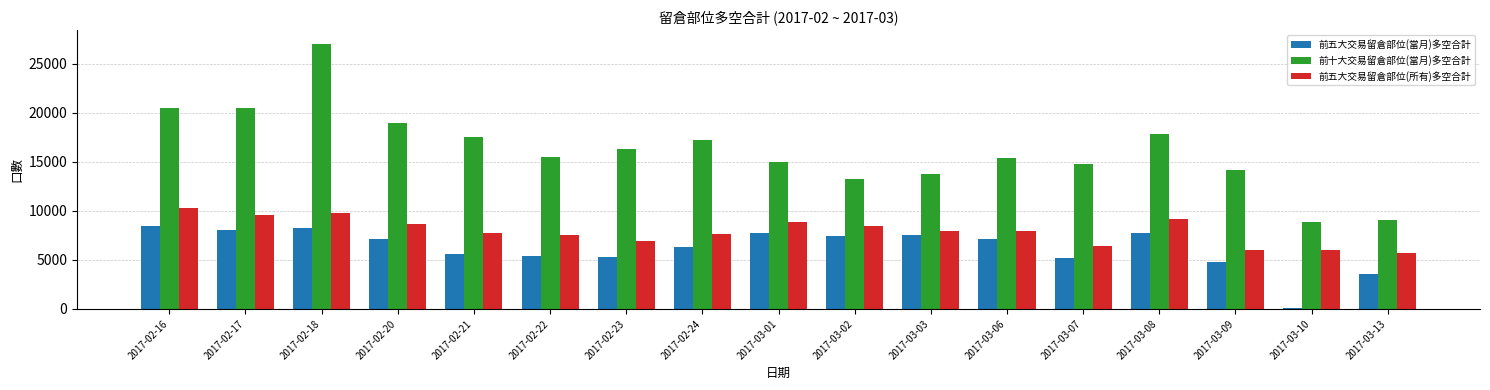

What is the spread (max minus min) of values at 2017-03-07?

9575